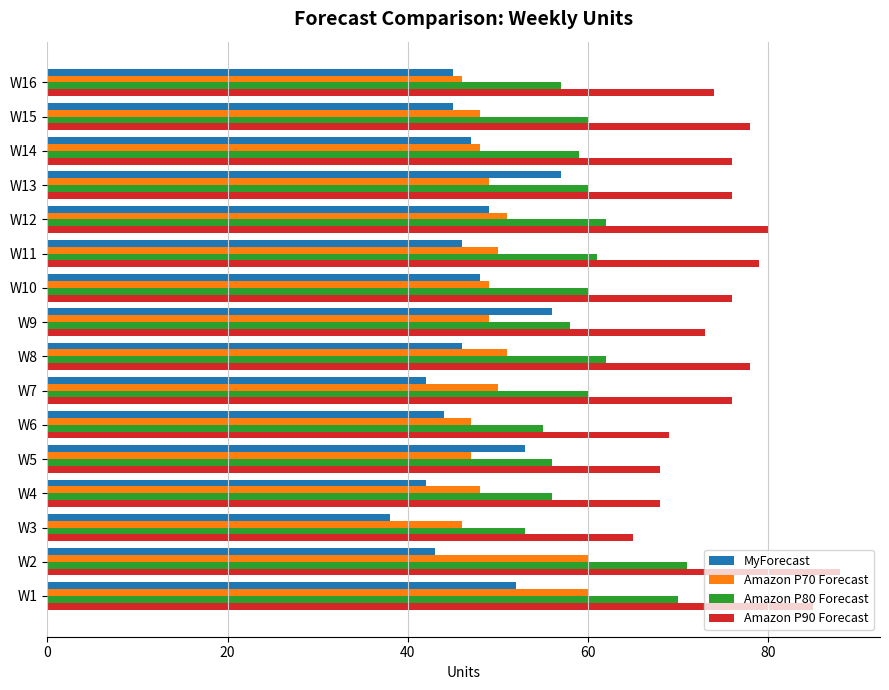

Which series has the largest total across all categories?

Amazon P90 Forecast